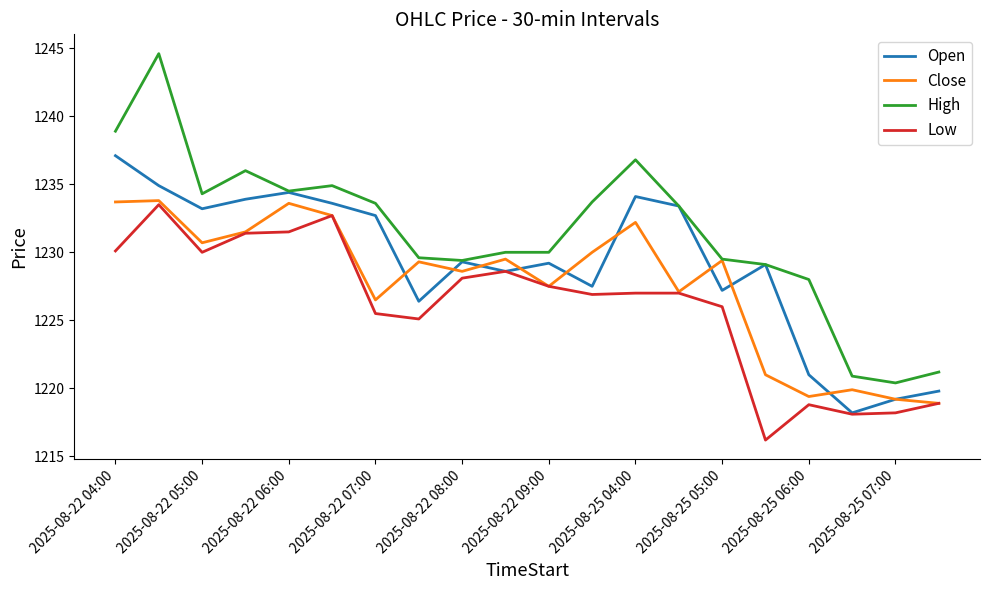

What is the average value of the Close series?

1227.7